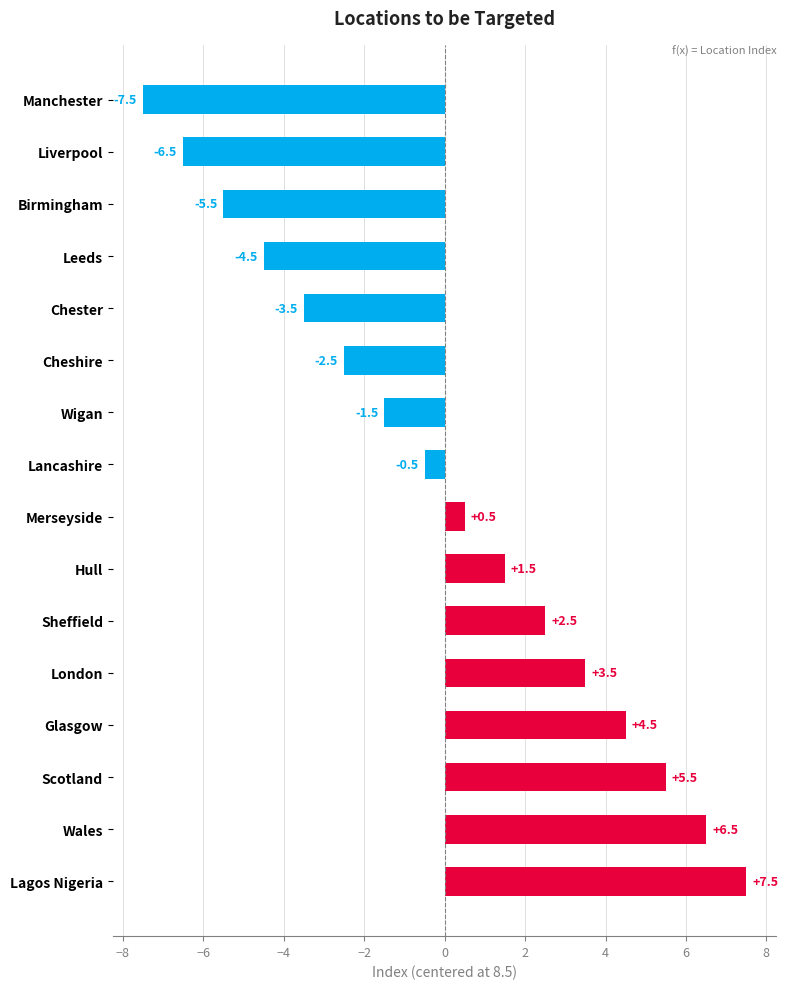

What is the smallest value displayed?

-7.5